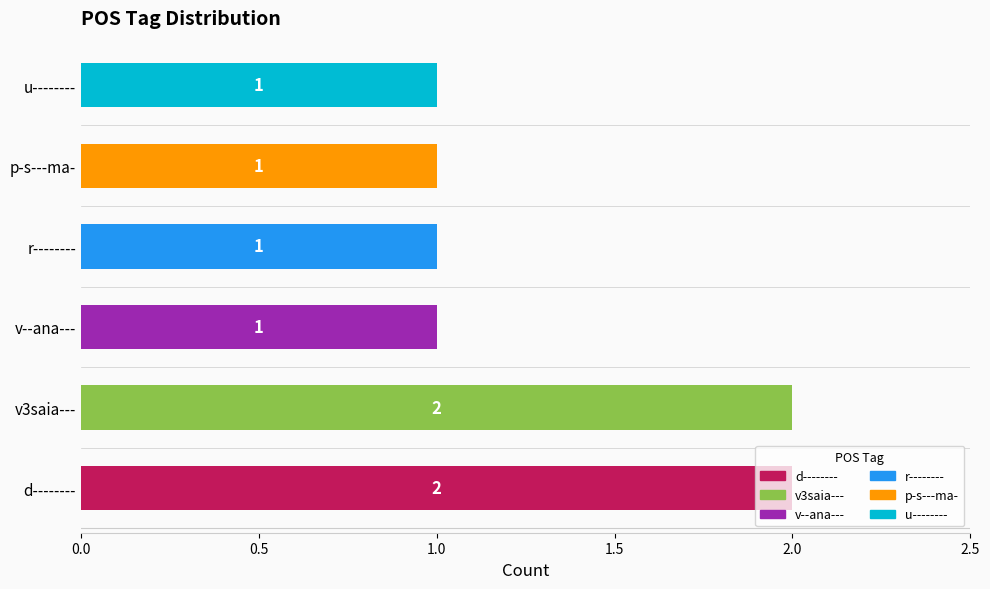

Which has a higher value, v3saia--- or p-s---ma-?

v3saia---